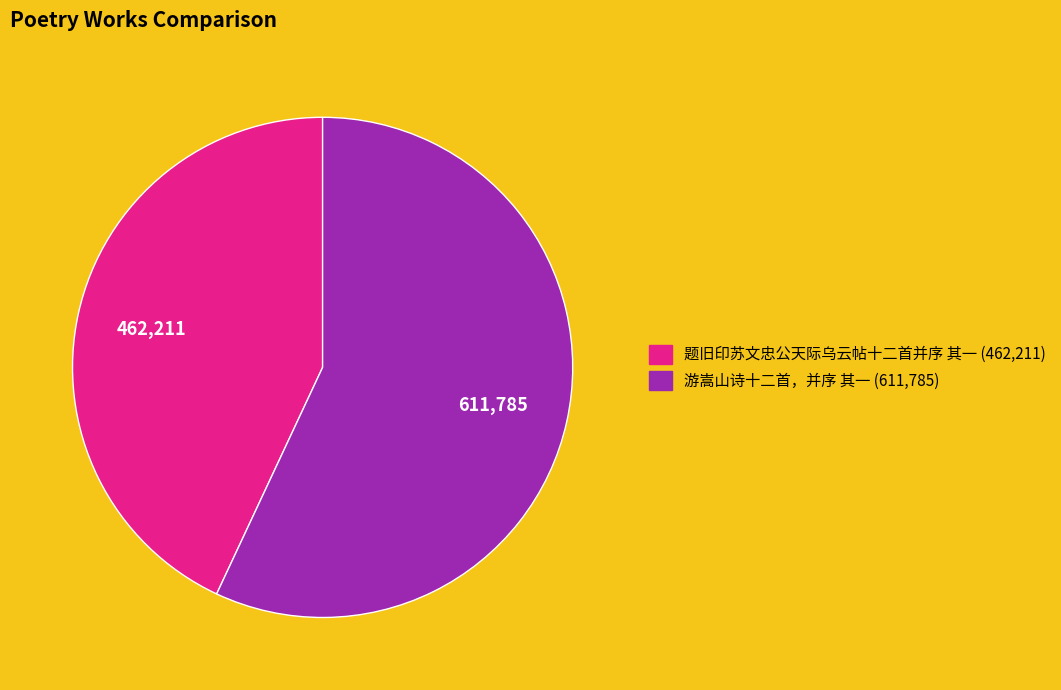

Approximately how many times larger is the value at 题旧印苏文忠公天际乌云帖十二首并序 其一 compared to 游嵩山诗十二首，并序 其一?

0.8